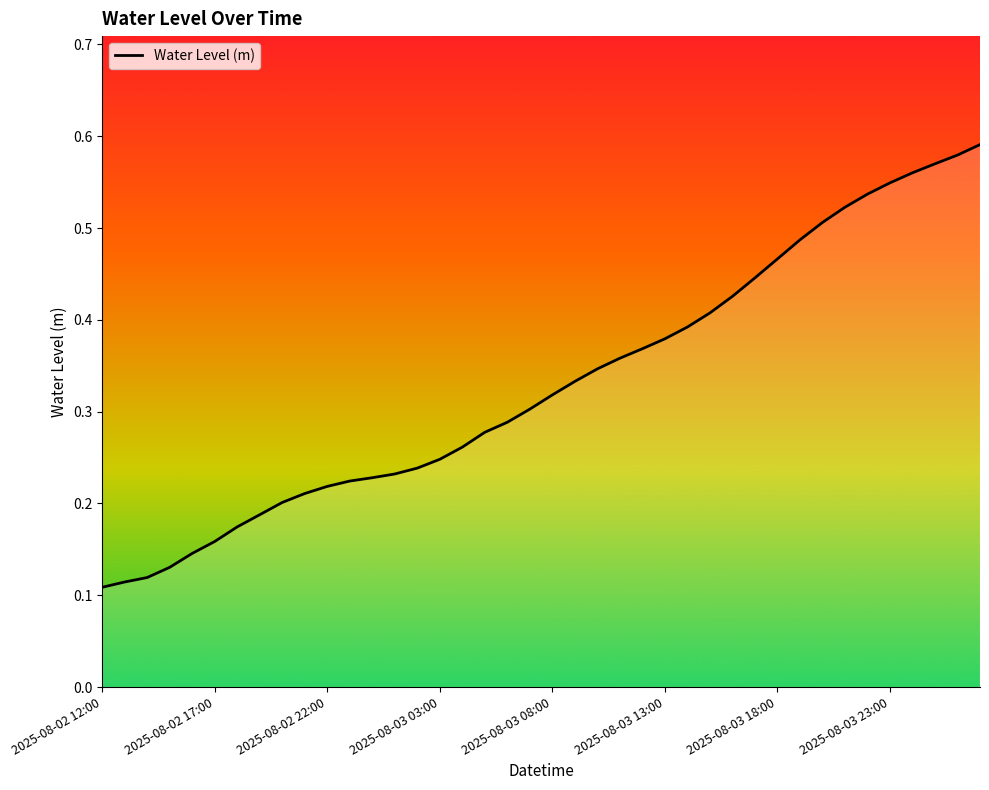

Reading left to right, extract all data points from this chart.

0.1	0.1	0.1	0.1	0.1	0.2	0.2	0.2	0.2	0.2	0.2	0.2	0.2	0.2	0.2	0.2	0.3	0.3	0.3	0.3	0.3	0.3	0.3	0.4	0.4	0.4	0.4	0.4	0.4	0.4	0.5	0.5	0.5	0.5	0.5	0.5	0.6	0.6	0.6	0.6